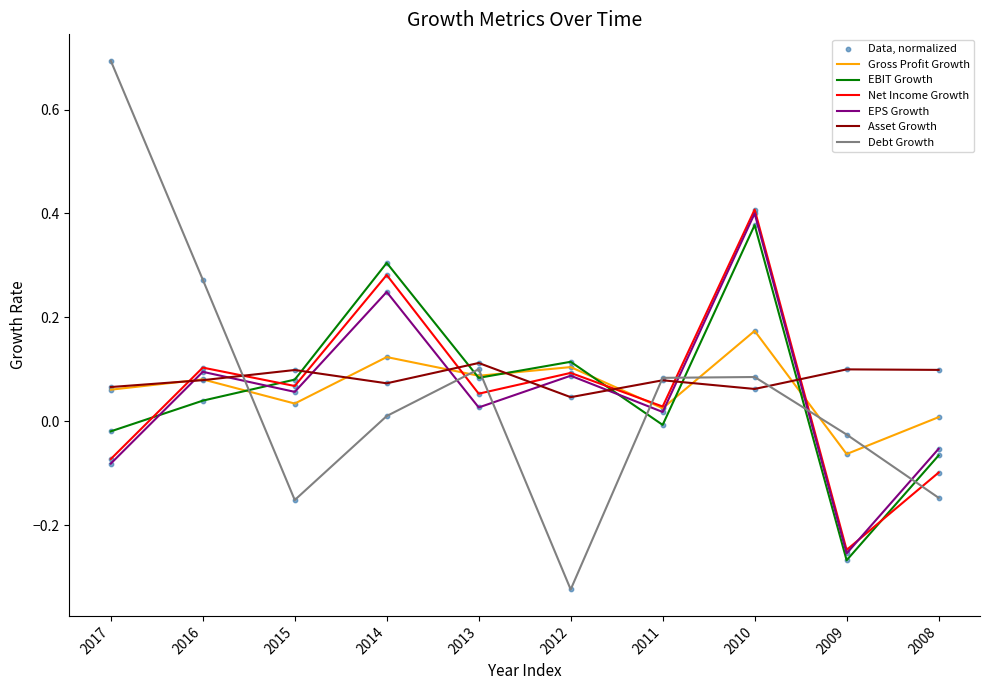

Which series has the largest range (max minus min)?

Debt Growth